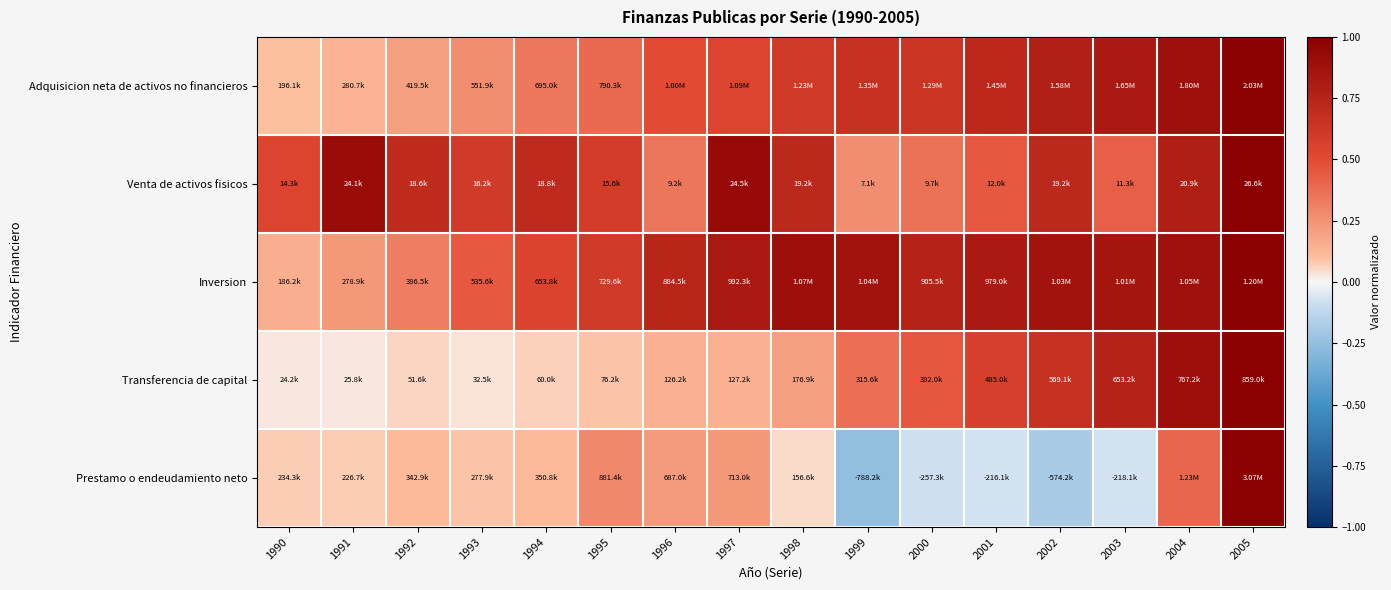

At which category is the sum across all series the highest?

2005